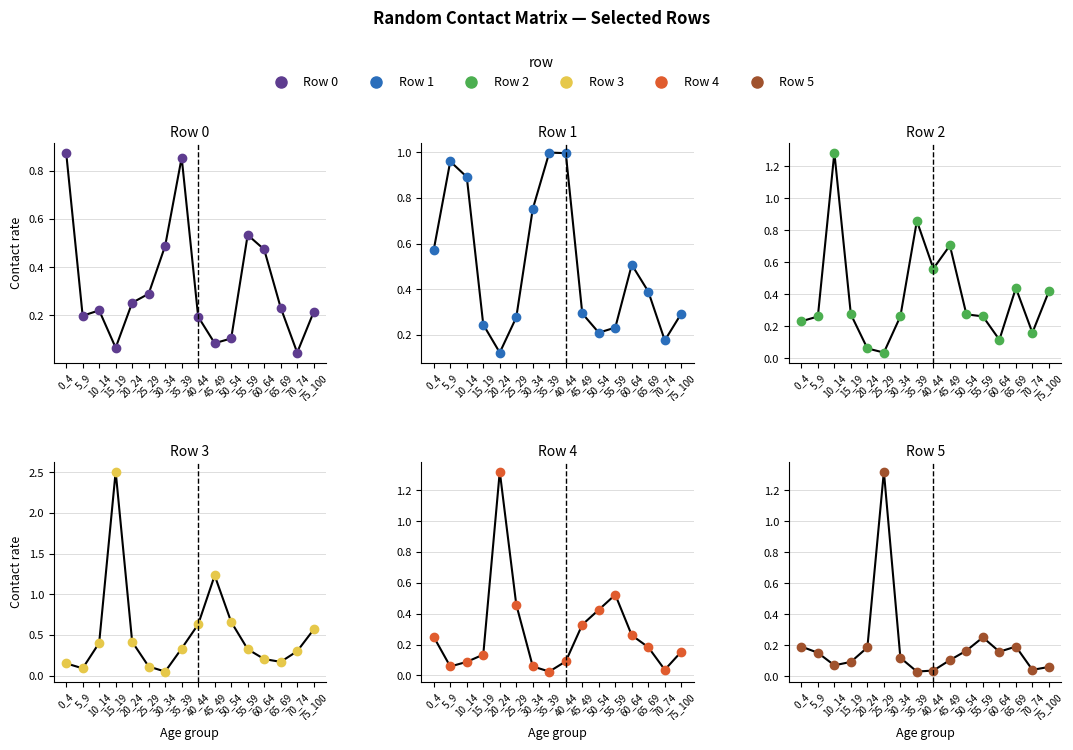

What is the sum of the Row 2 values at 20_24 and 0_4?

0.3